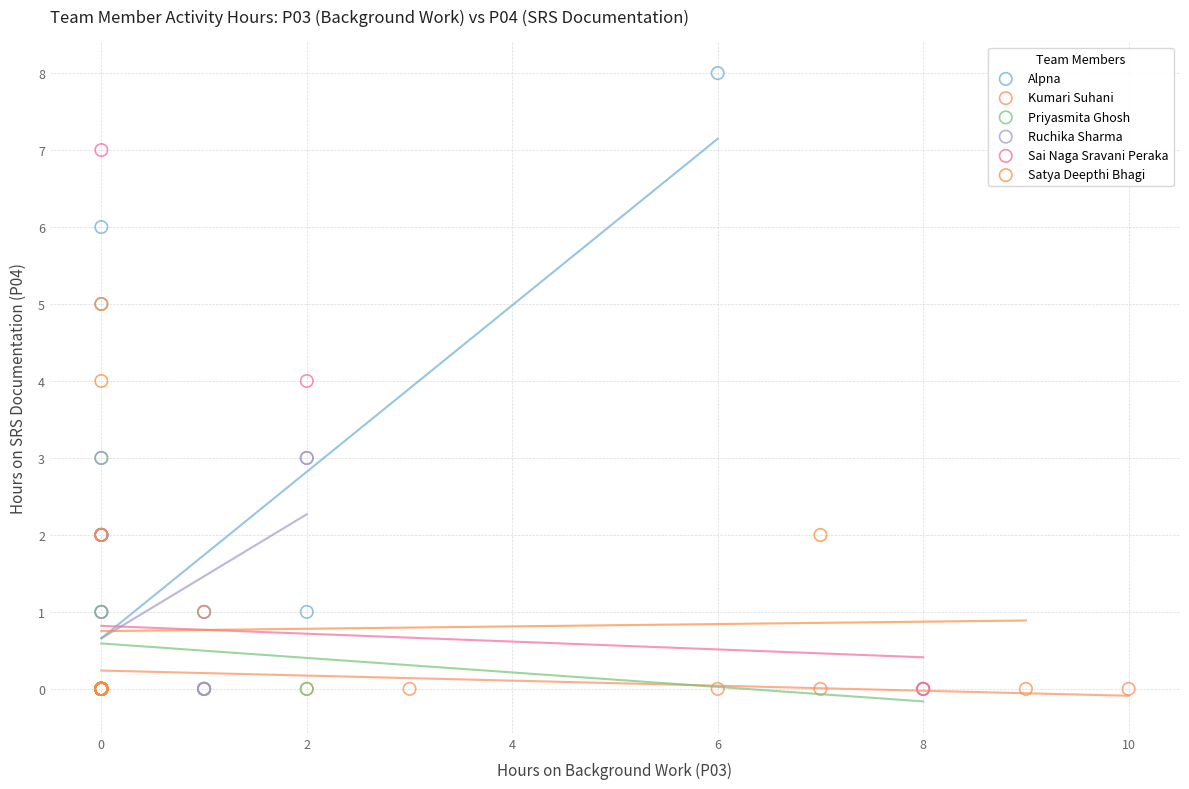

Which series has the widest spread of Y values?

Alpna